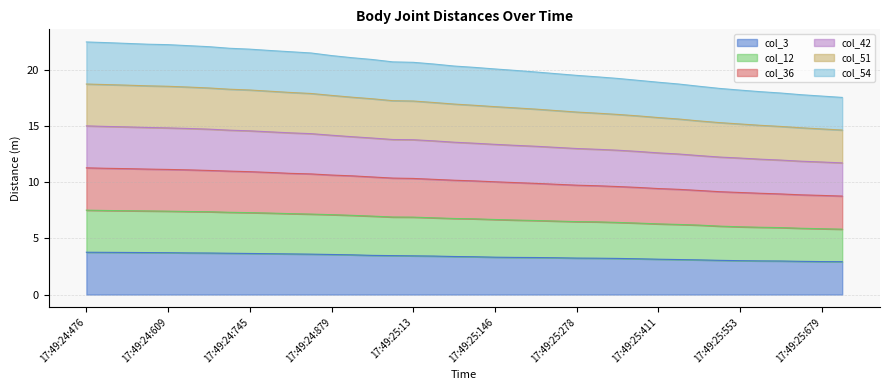

Which has a higher value, 17:49:25:513 or 17:49:25:411?

17:49:25:411